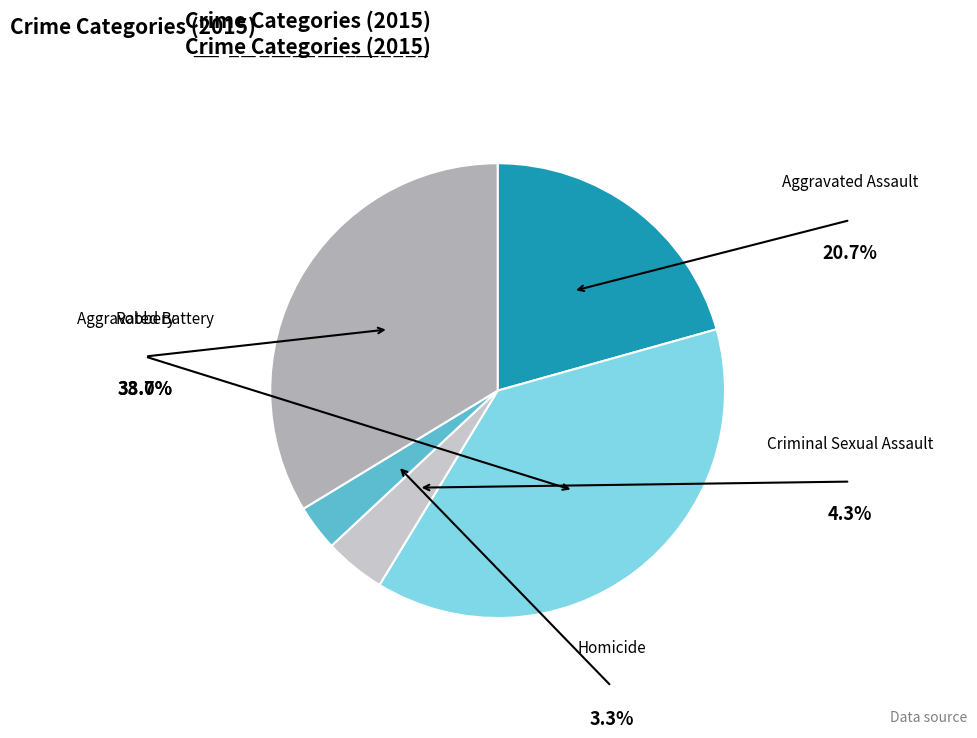

What percentage is the Aggravated Battery slice, to the nearest percent?

38%